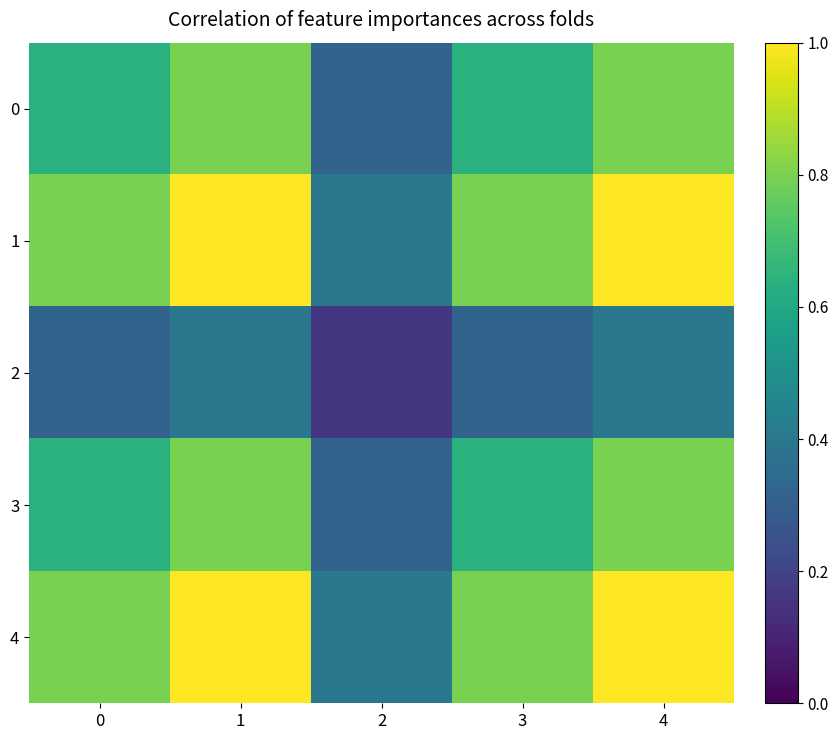

What is the greatest value displayed?

1.0